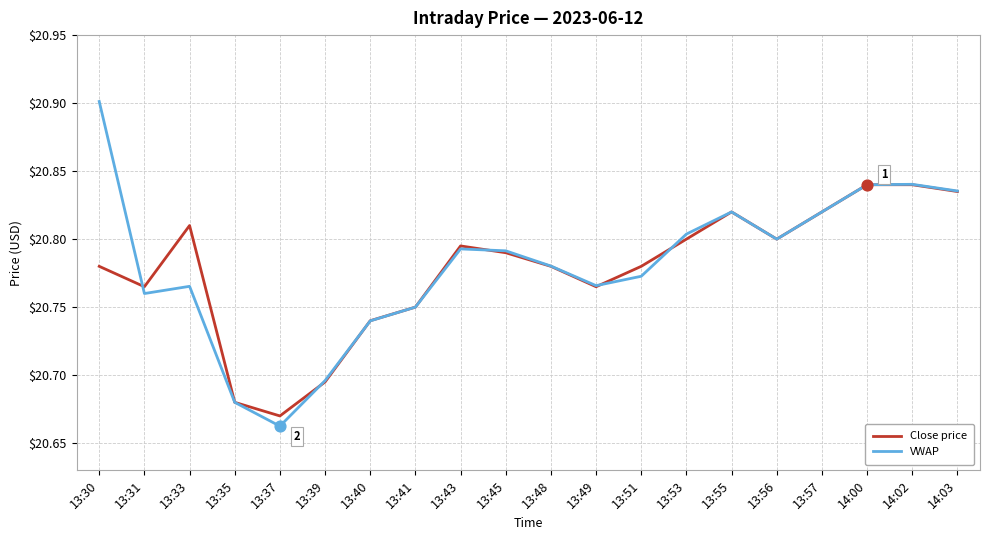

Is the value of Close price at 13:39 greater than the value of VWAP at 13:56?

No